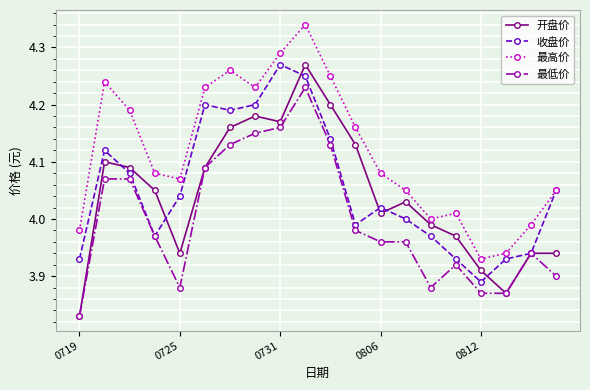

Which series has the largest range (max minus min)?

开盘价